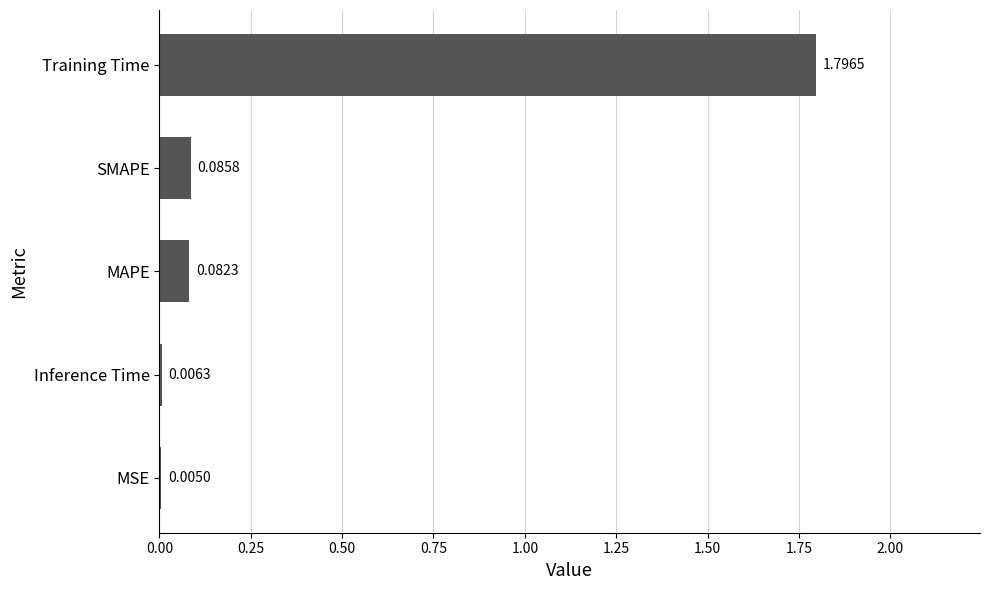

At which label is the value closest to 0?

MSE